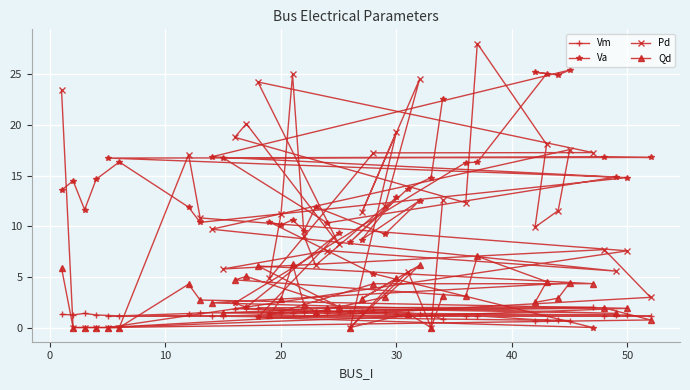

List the series in order of their peak value, highest first.

Pd, Va, Qd, Vm